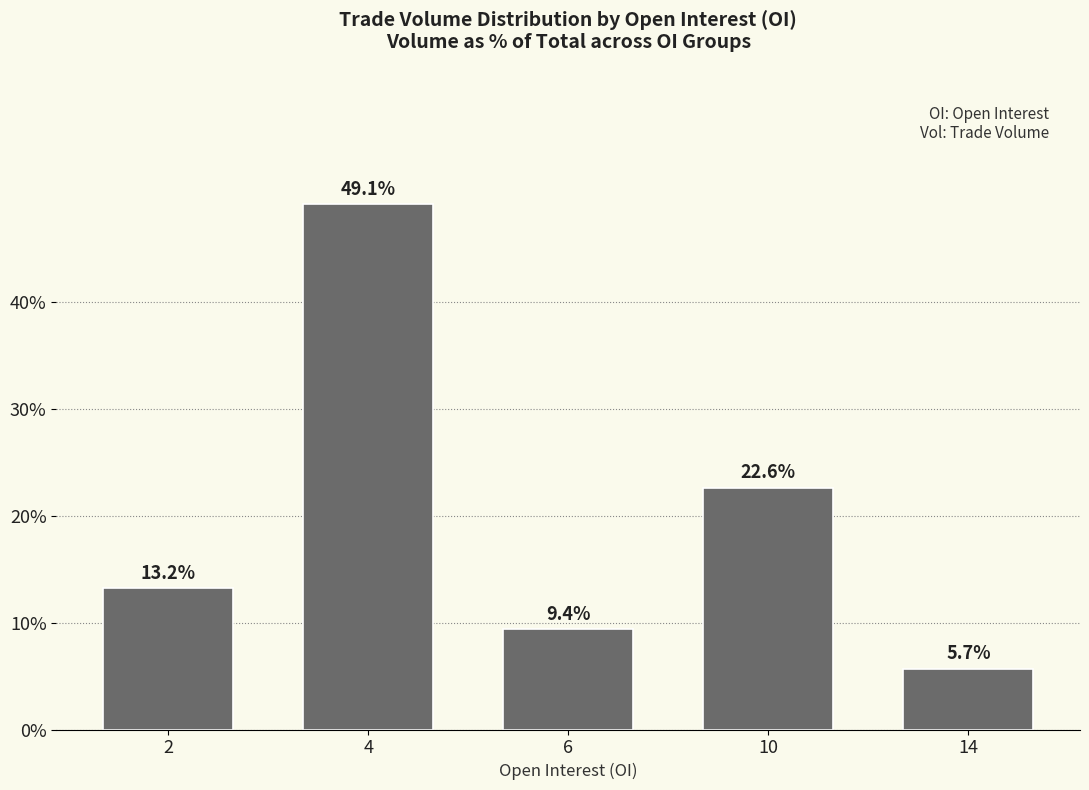

Reading left to right, list all the values displayed in this chart.

13.2	49.1	9.4	22.6	5.7